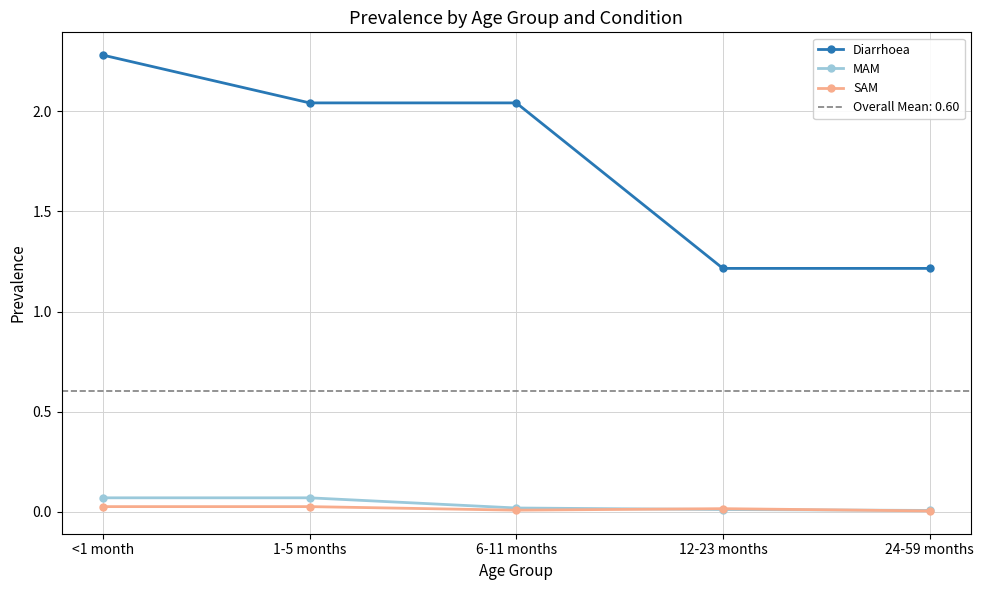

What is the label of the 1st point from the left?

<1 month